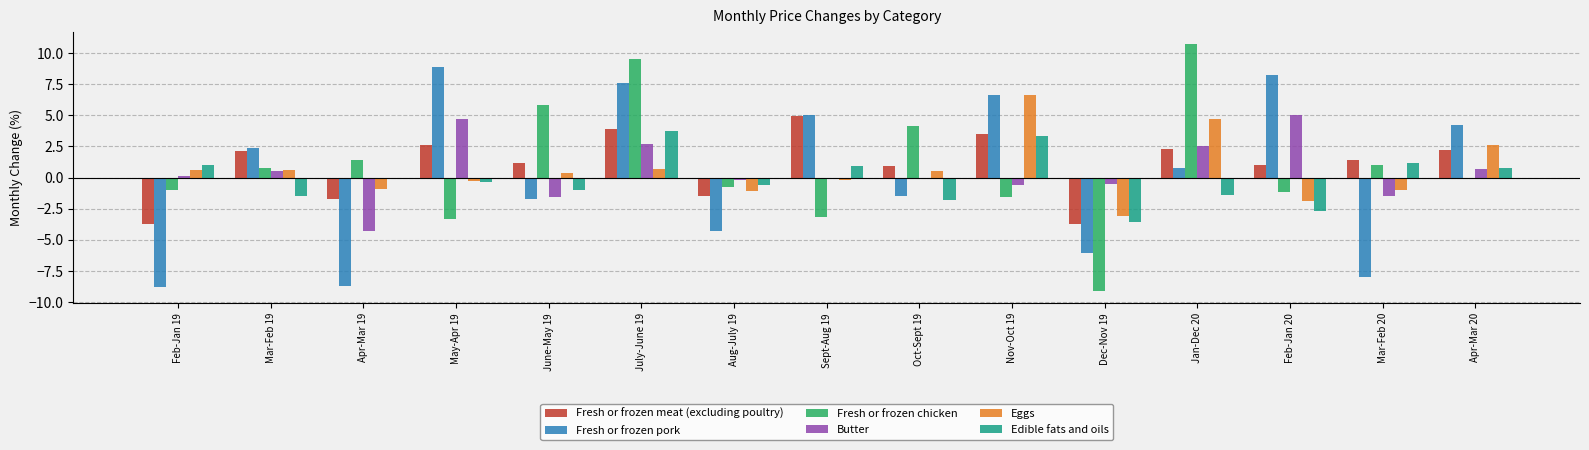

Is the value of Eggs at Feb-Jan 20 greater than the value of Butter at May-Apr 19?

No